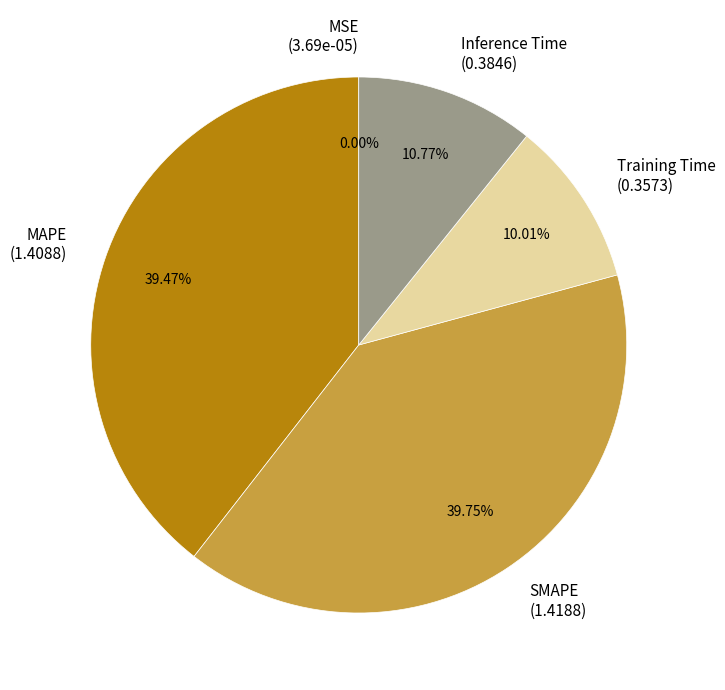

Does any single category account for the majority?

No